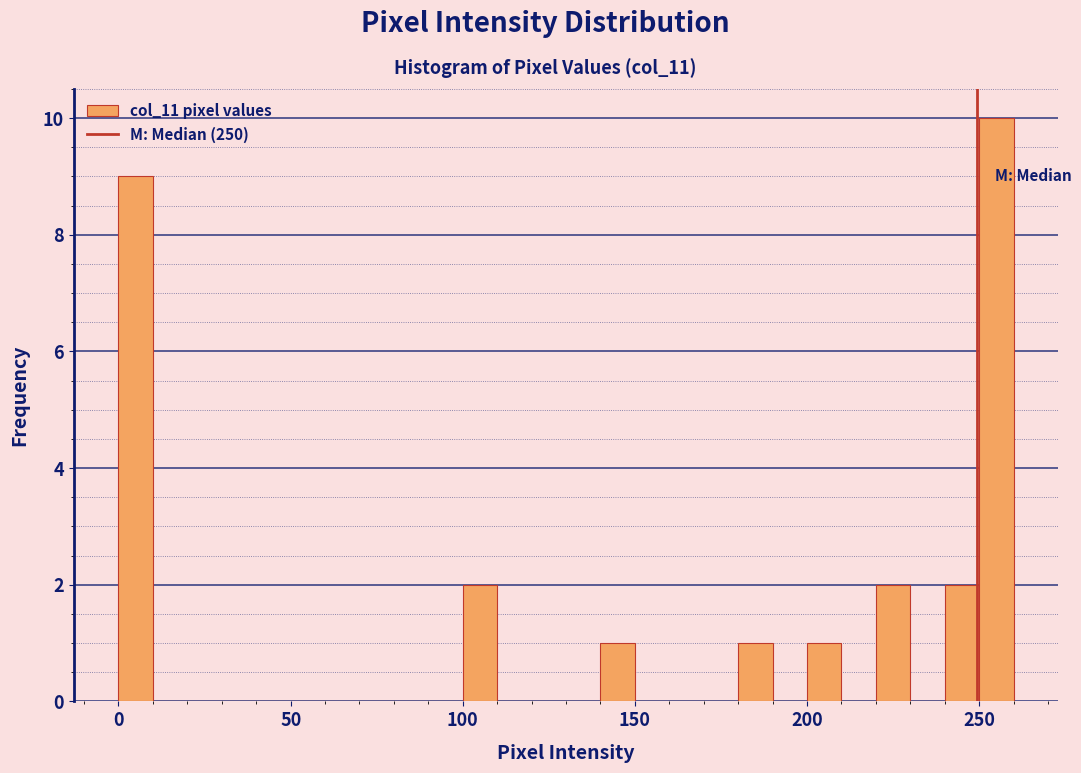

Around what value on the x-axis is the tallest bar? Give the approximate position of its centre, as read against the axis.

255